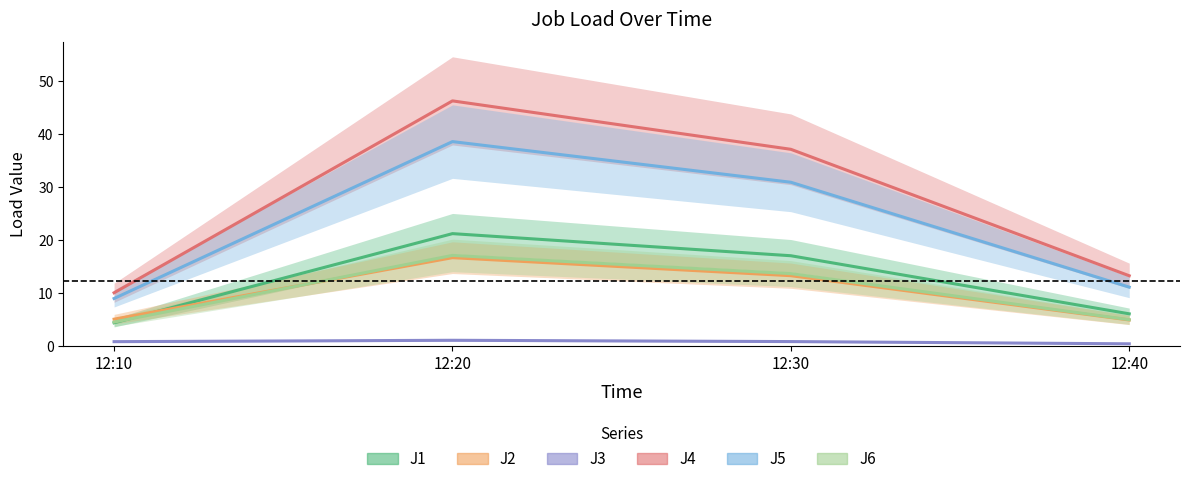

What is the approximate value of J6 at 12:20?

17.1